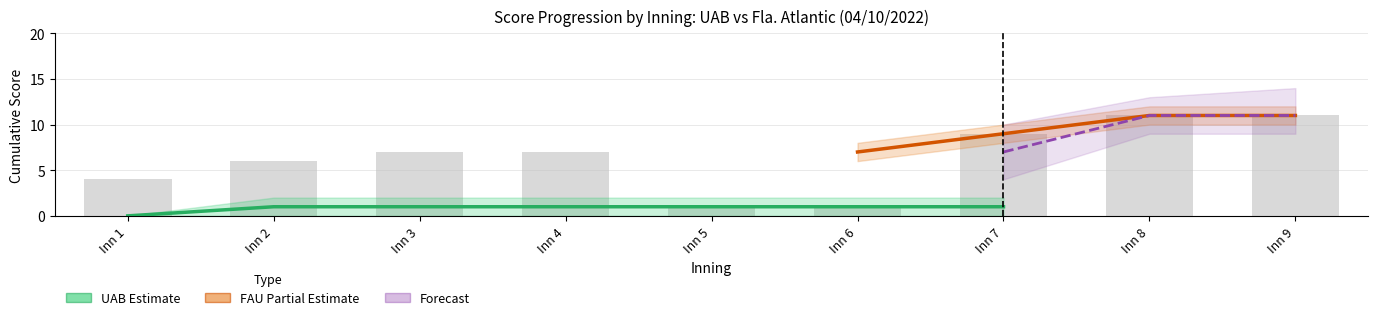

At which label does UAB_runs reach its peak?

2